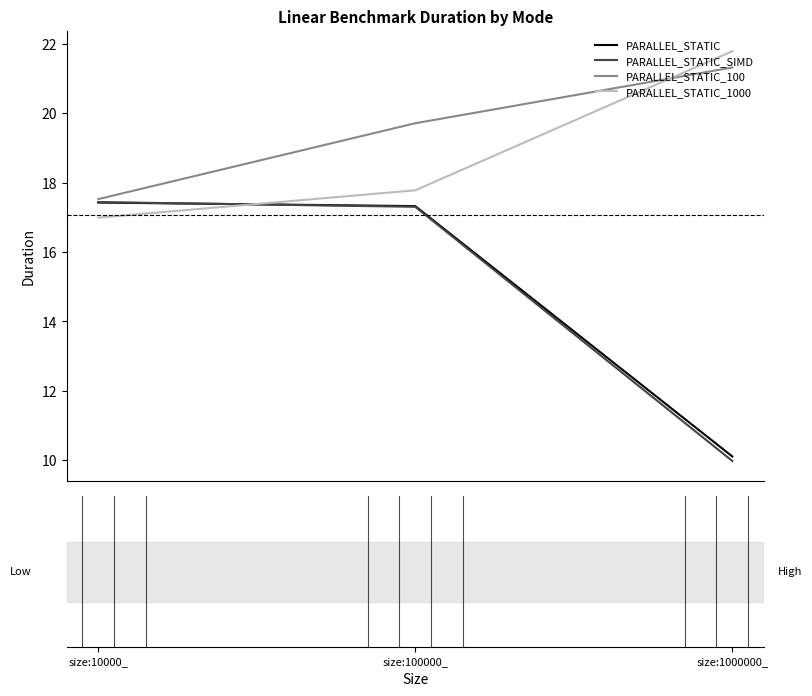

Which series has the widest spread of values?

PARALLEL_STATIC_SIMD